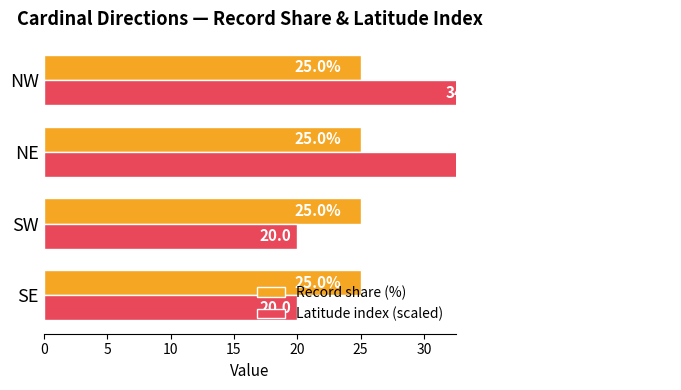

Rank the series by their maximum value, from lowest to highest.

Record share (%), Latitude index (scaled)